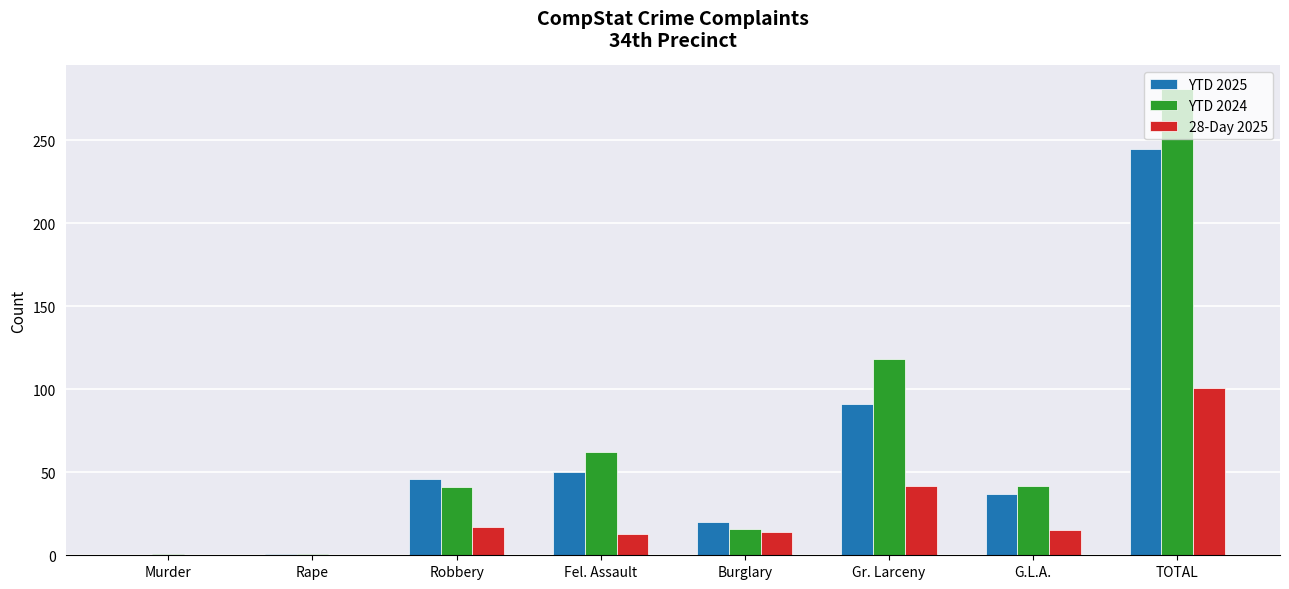

What is the total value across all series at G.L.A.?

94